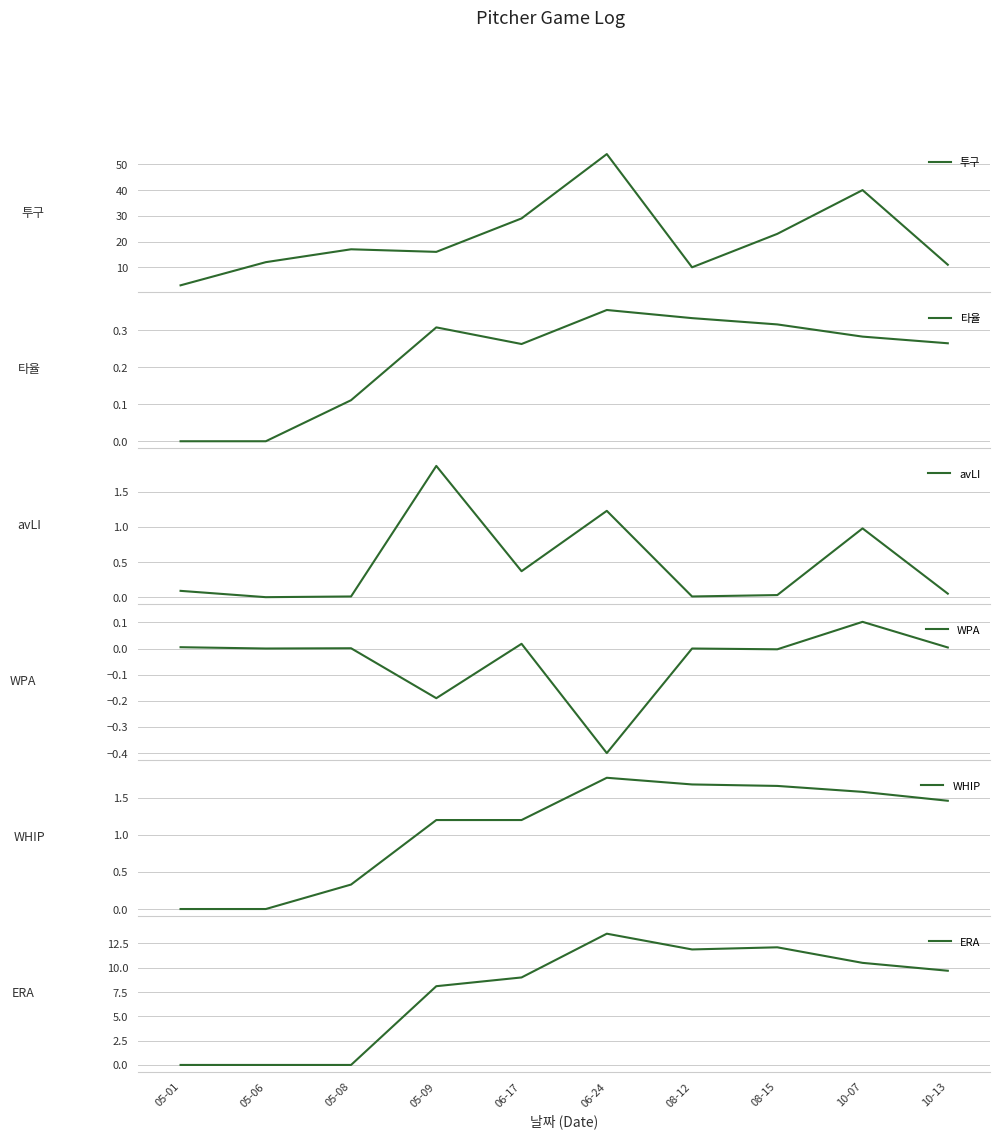

What is the difference between the second highest and minimum values in the avLI series?

1.2